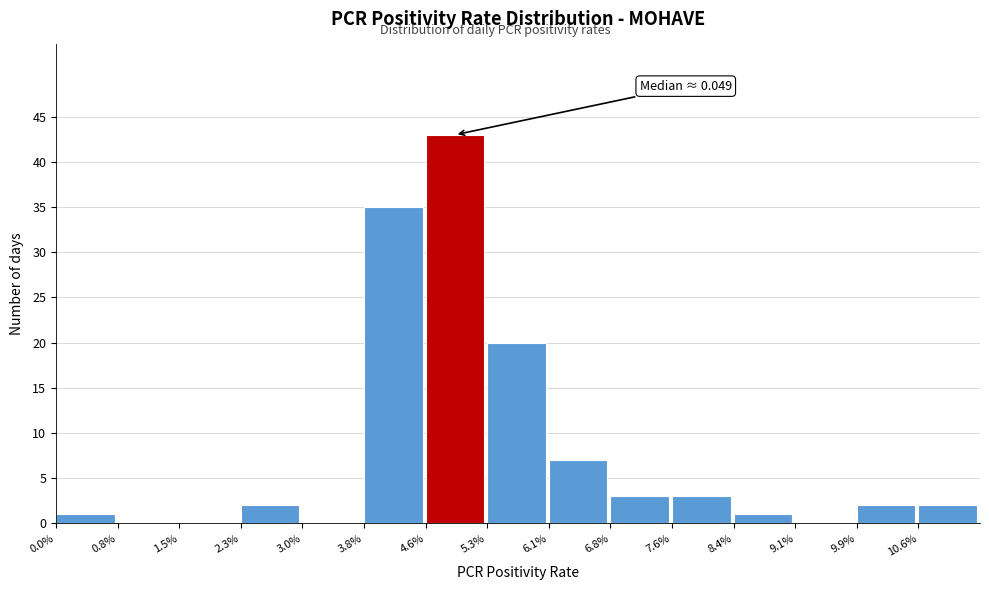

Reading right to left, list all the values displayed in this chart.

10.6%=2	9.9%=2	9.1%=0	8.4%=1	7.6%=3	6.8%=3	6.1%=7	5.3%=20	4.6%=43	3.8%=35	3.0%=0	2.3%=2	1.5%=0	0.8%=0	0.0%=1